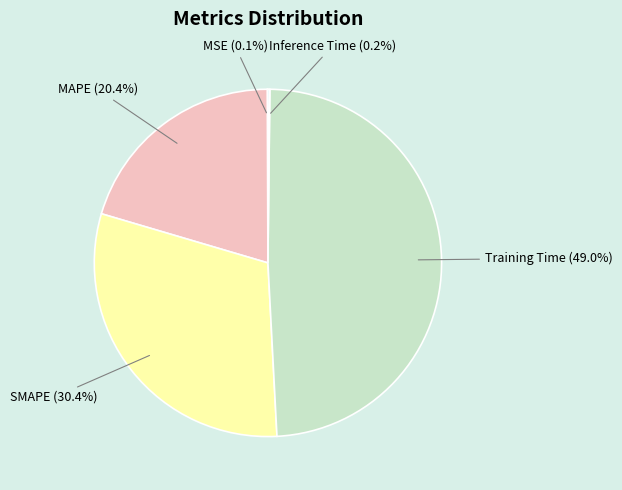

What percentage is the SMAPE slice, to the nearest percent?

30%